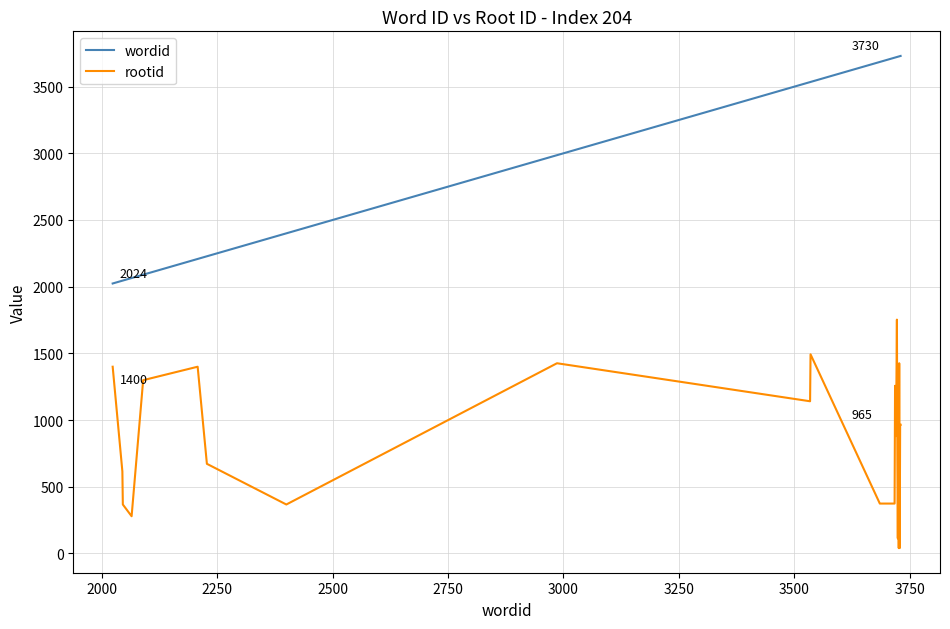

What is the highest value of the rootid series?

1753